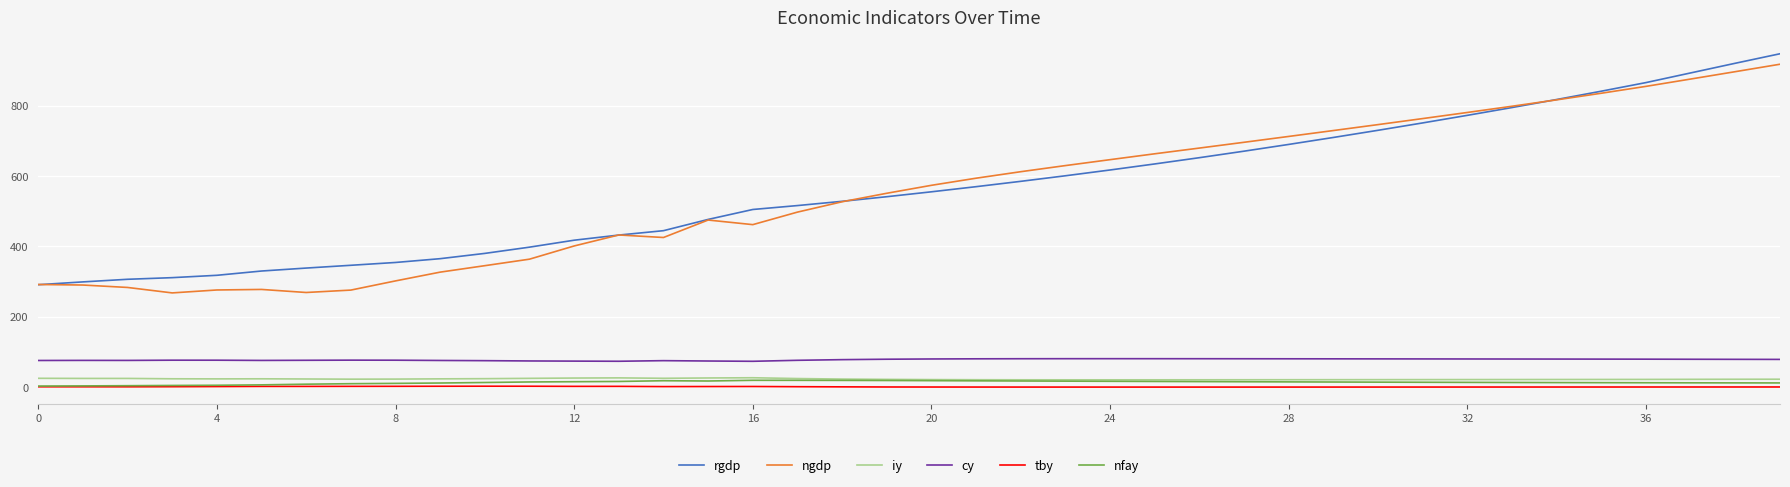

True or false: tby and rgdp intersect in this chart.

False